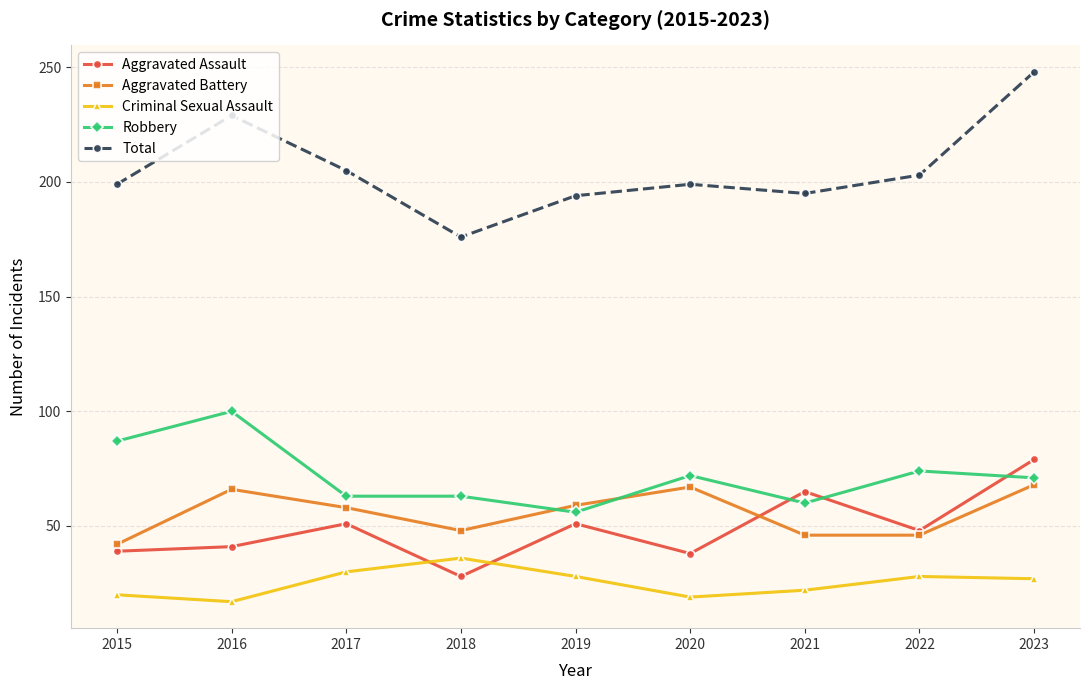

What is the value of the Aggravated Assault point at the 6th from the left?

38